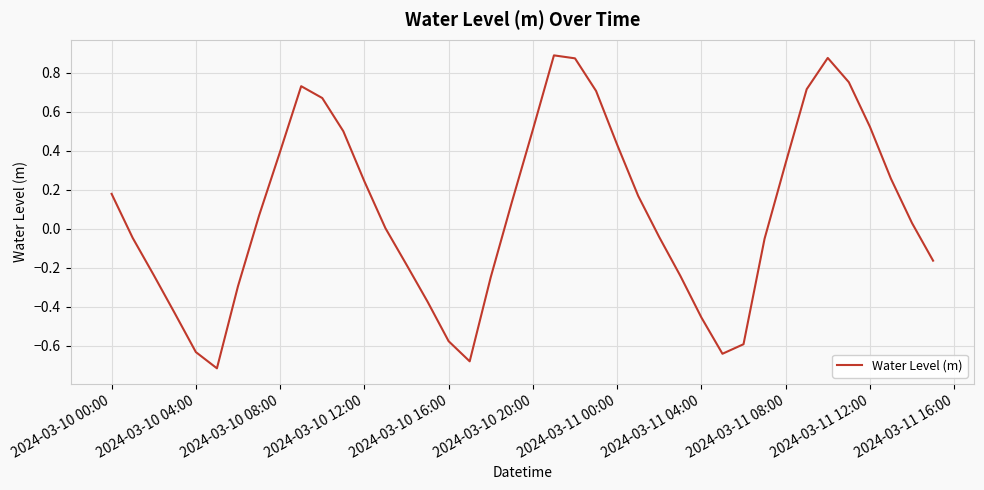

What is the difference between the maximum and minimum values?

1.6